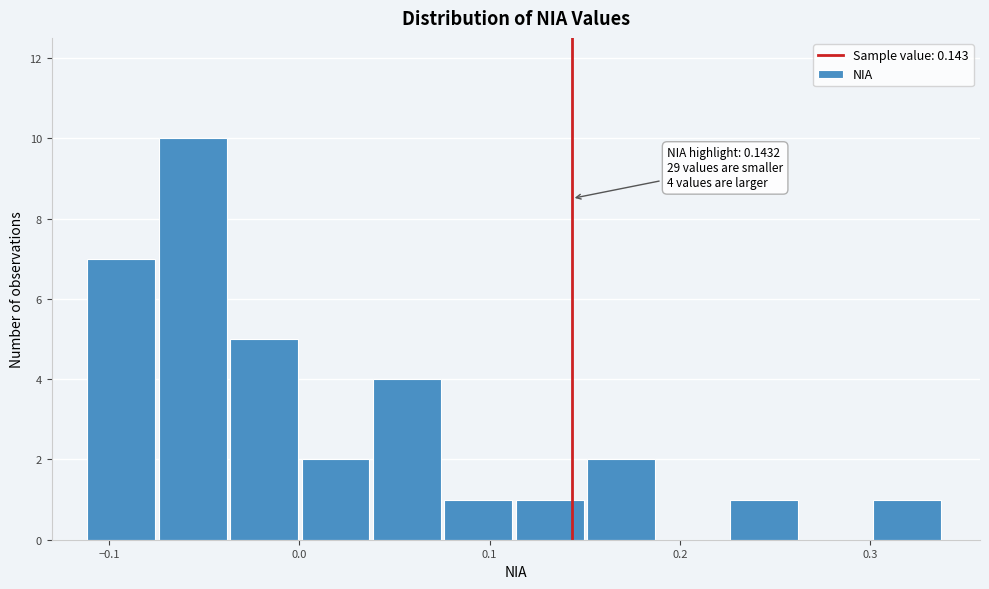

Read against the x-axis, roughly where is the centre of the tallest bar?

-0.06